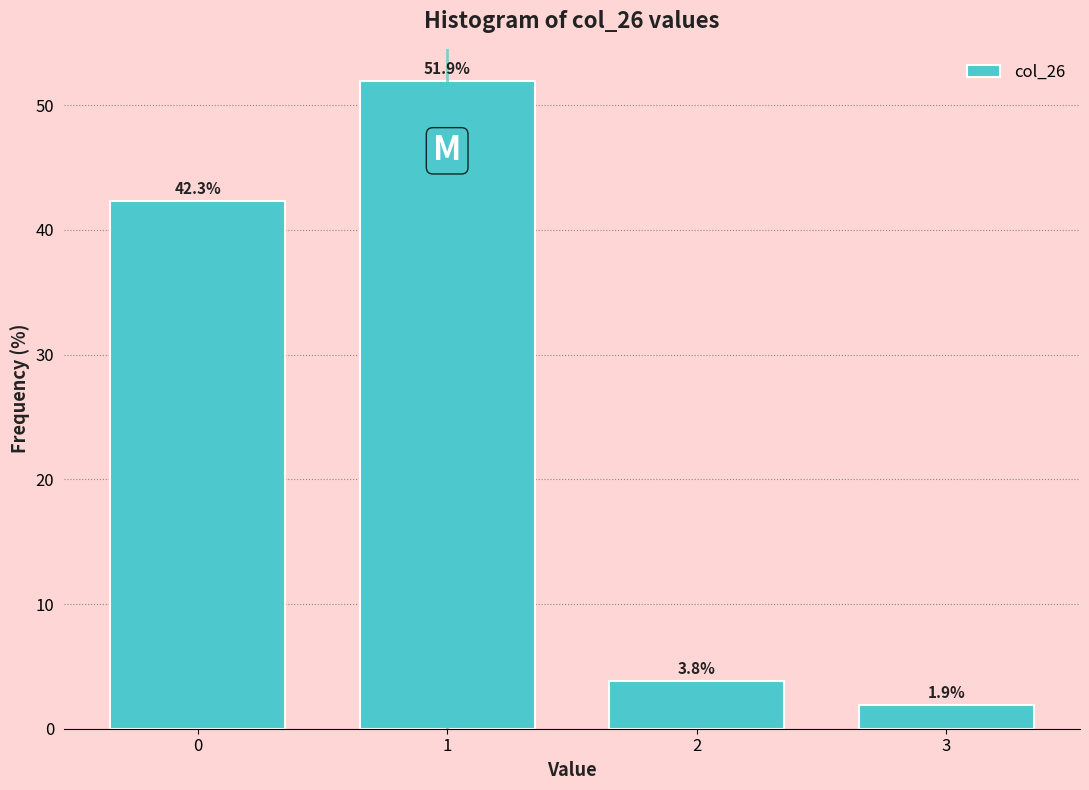

Reading left to right, extract all data points from this chart.

0=42.3	1=51.9	2=3.8	3=1.9